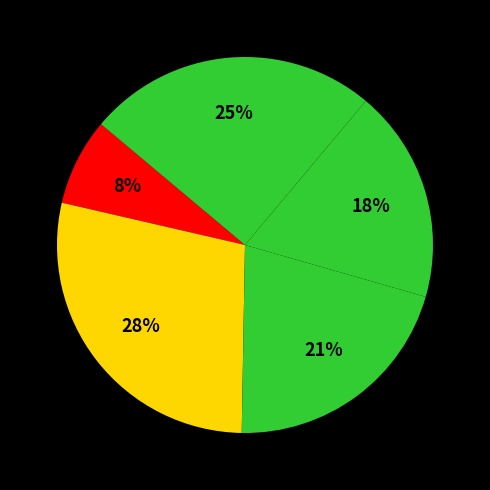

Count the number of slices in the pie.

5